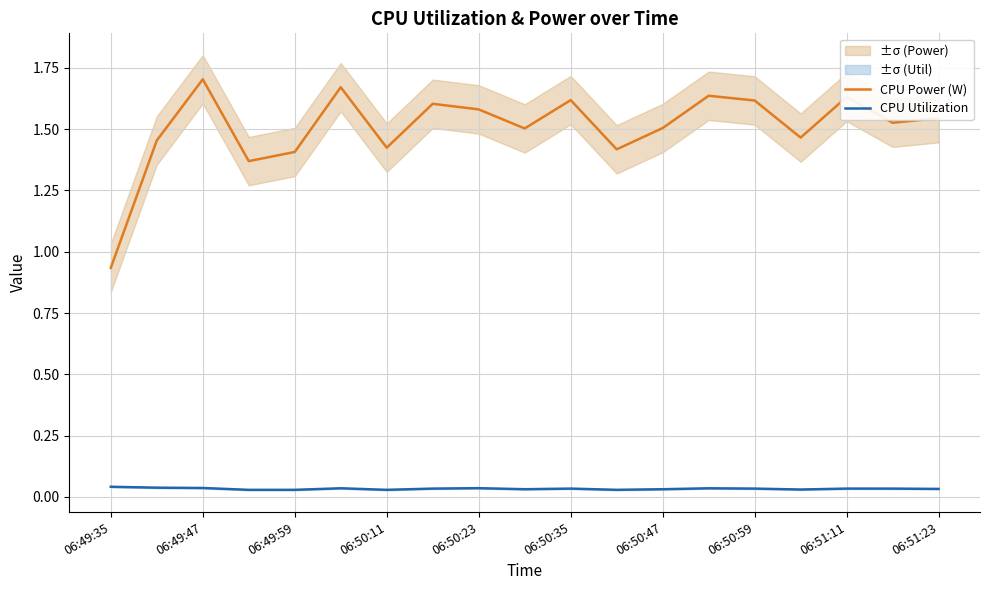

The value of CPU Power (W) at 06:49:59 is 1.4. True or false?

True